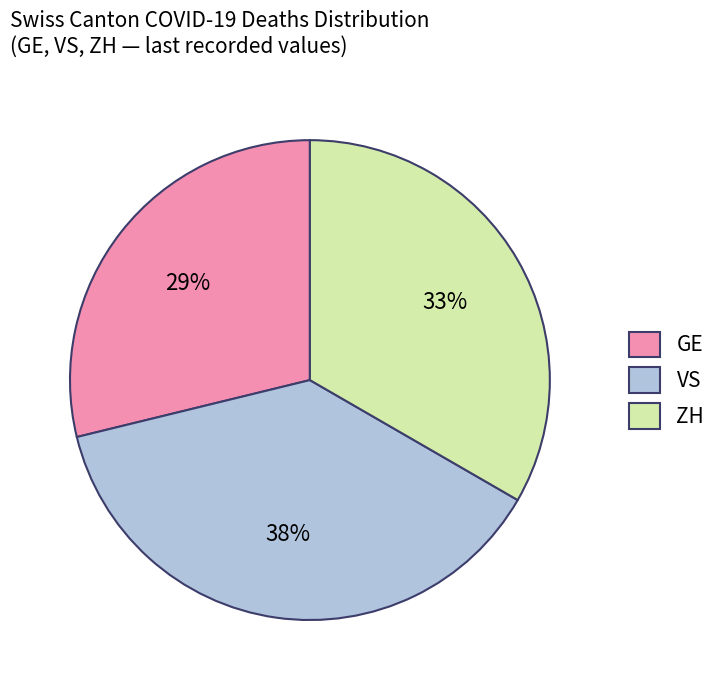

Is the sum of GE and VS greater than half?

Yes